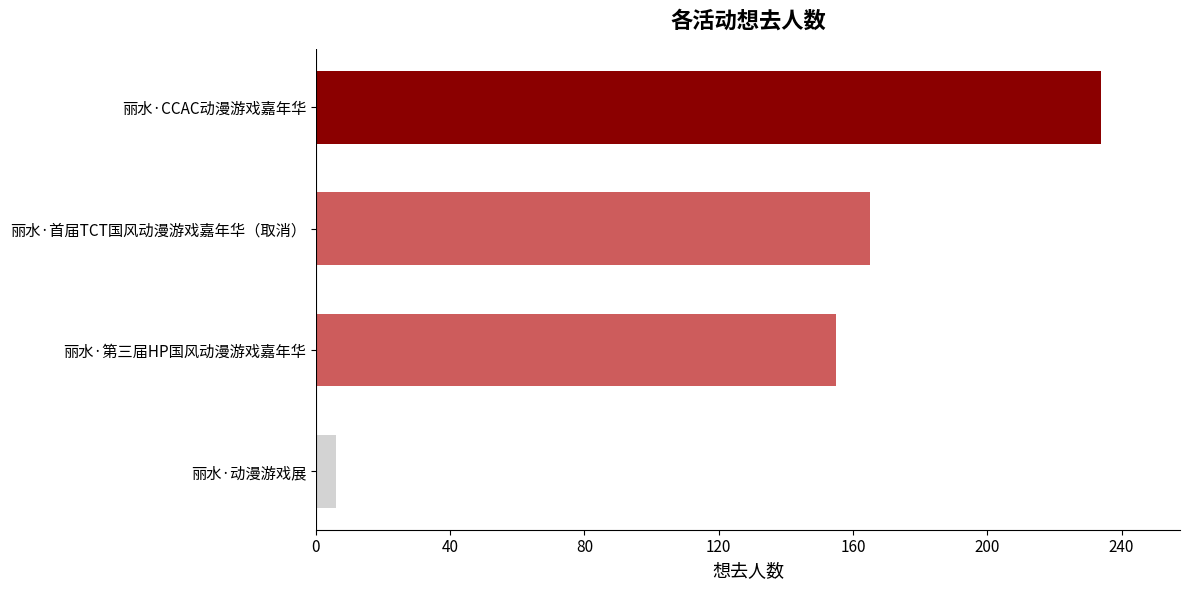

What is the sum of the values at 丽水·第三届HP国风动漫游戏嘉年华 and 丽水·首届TCT国风动漫游戏嘉年华（取消）?

320